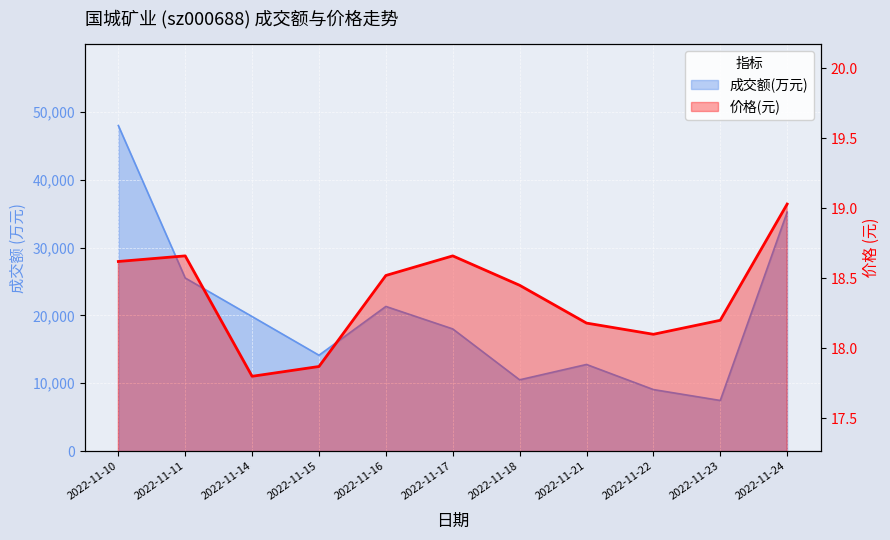

What is the minimum value shown in the chart?

17.8